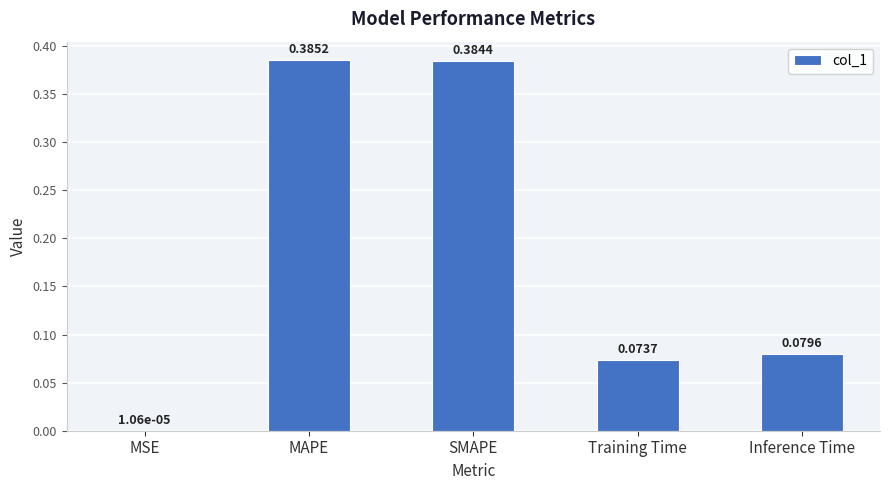

What is the sum of the values at Inference Time and Training Time?

0.2